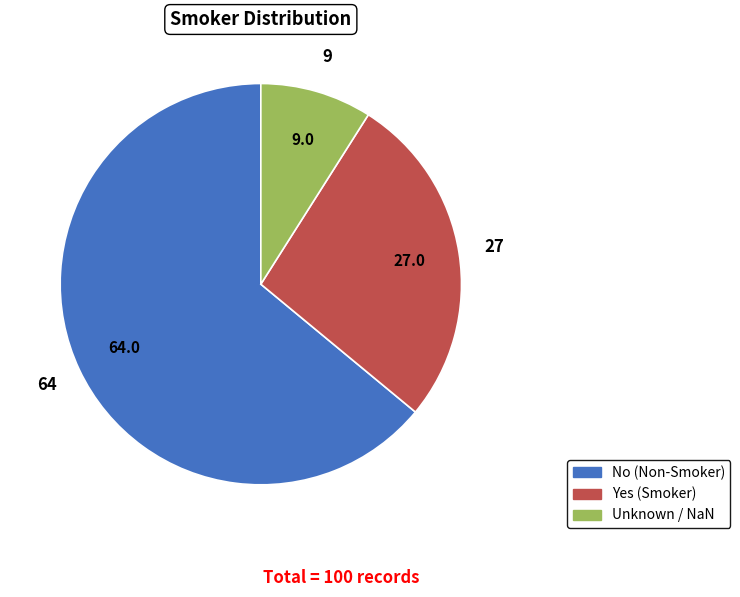

Is there a majority slice in this chart?

Yes